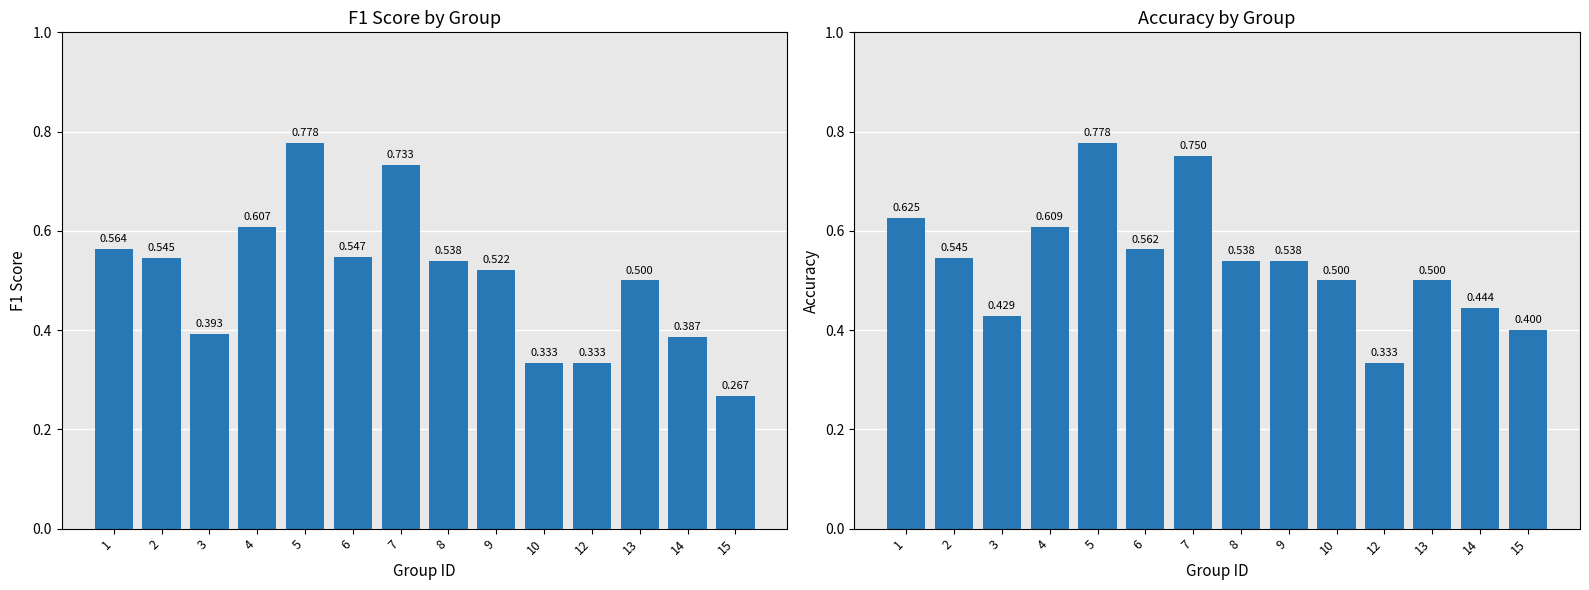

What value does the f1 series have at 1?

0.6